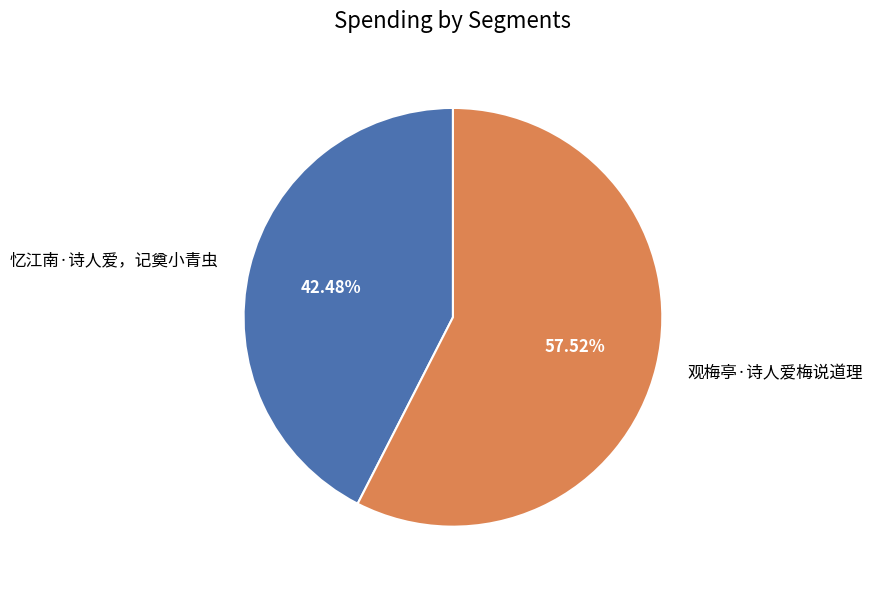

True or false: 忆江南·诗人爱，记奠小青虫 accounts for 30% of the total.

False